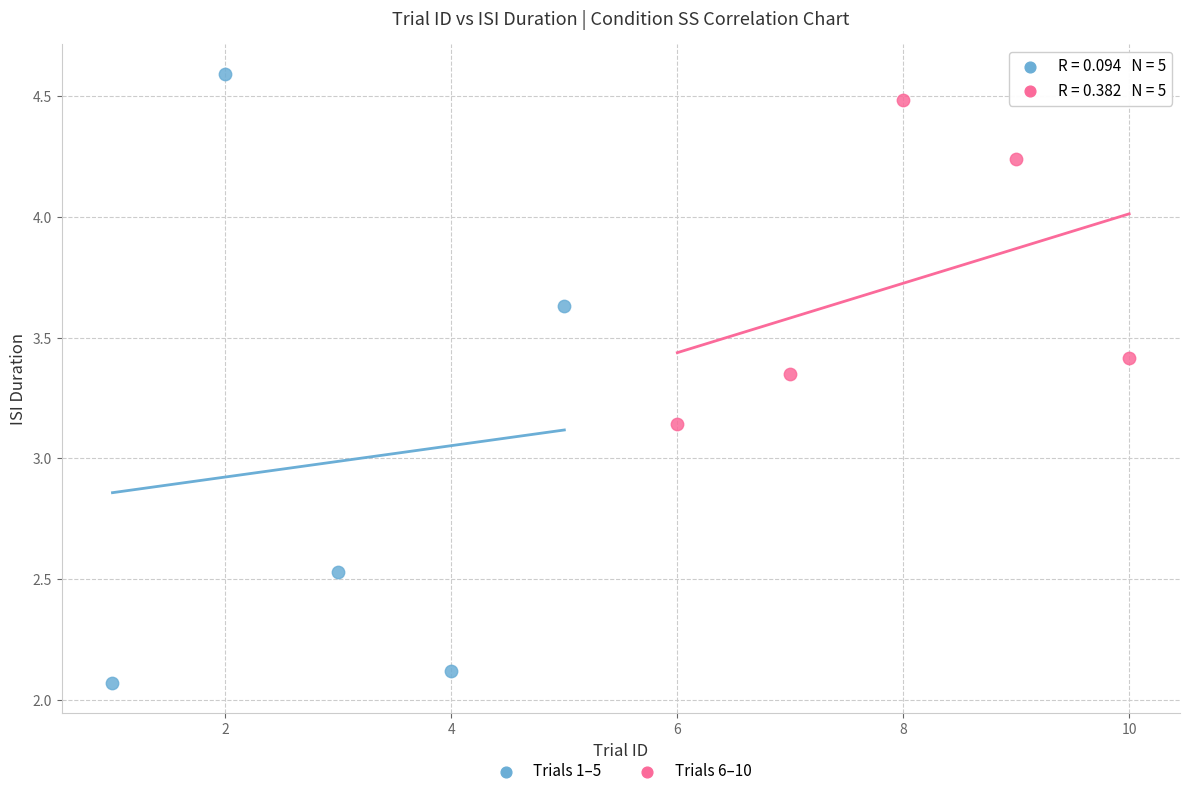

Which series has the widest spread of Y values?

Trials 1–5